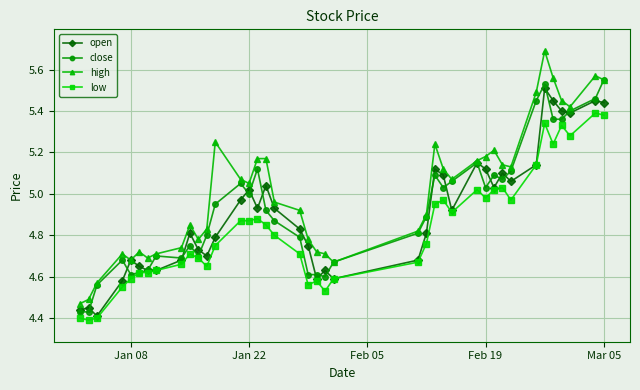

What is the difference between the maximum and second lowest values in the high series?

1.2